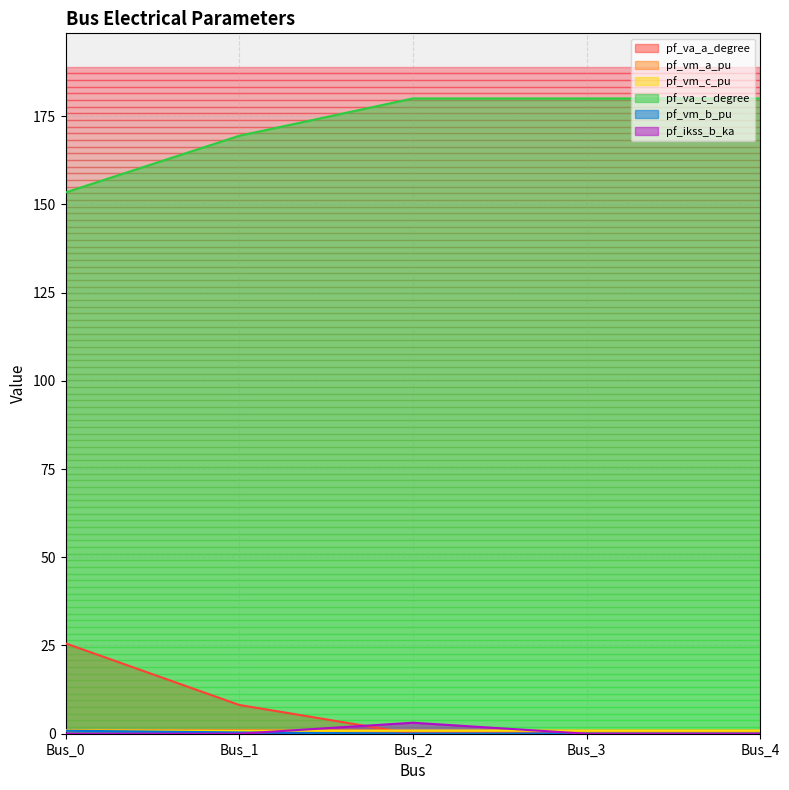

Is it true that pf_va_a_degree equals 0.0 at Bus_2?

False